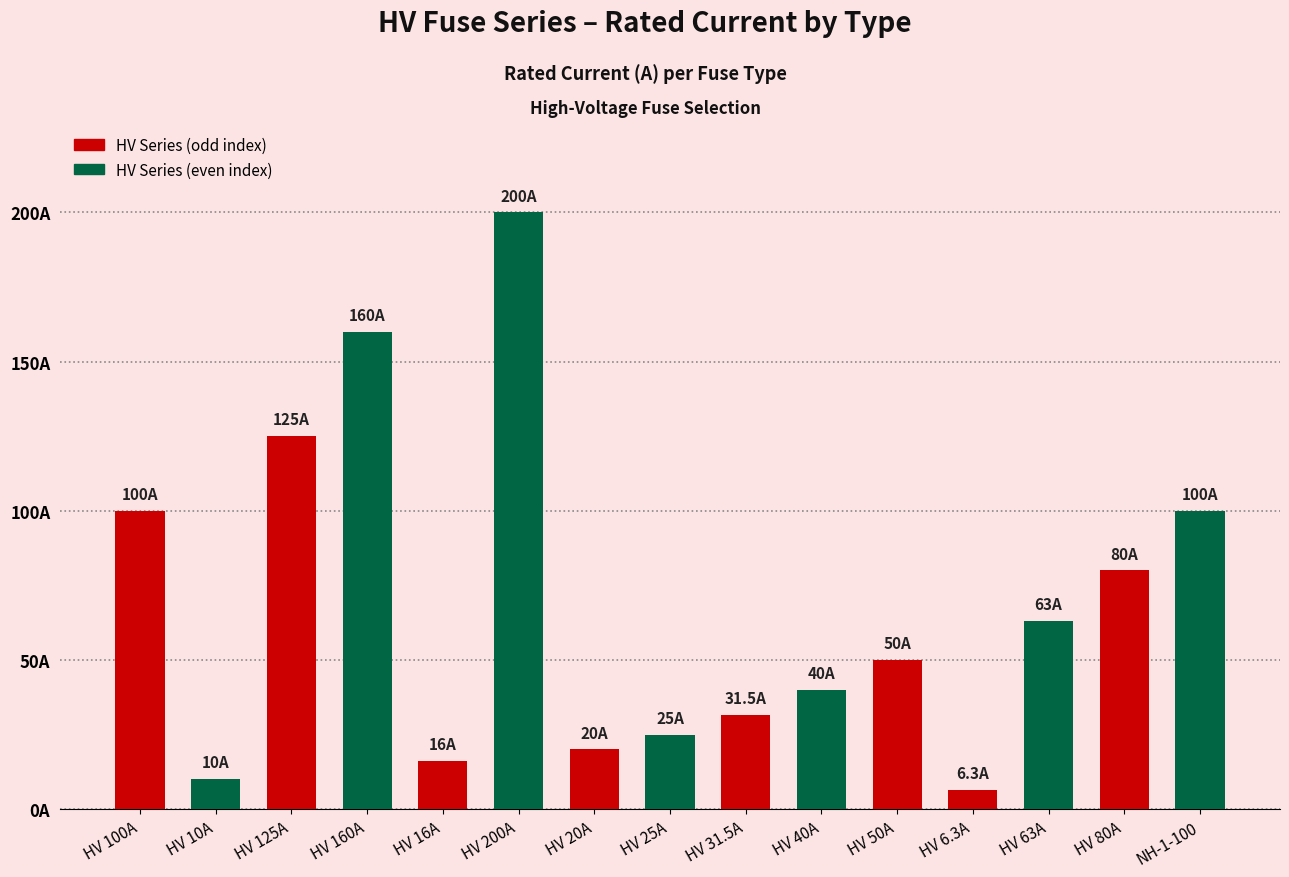

Between HV 31.5A and HV 16A, which is larger?

HV 31.5A